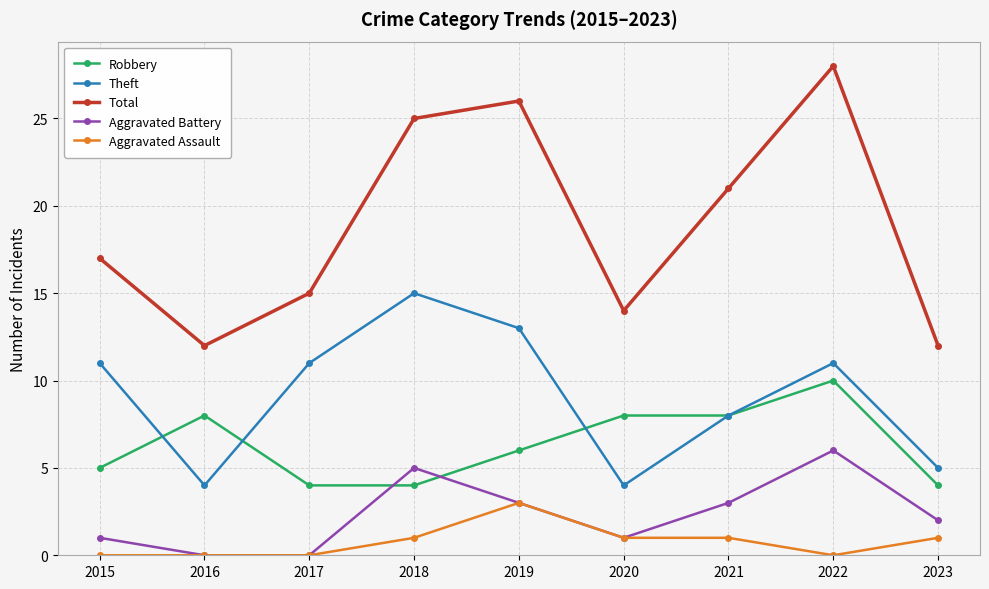

What is the difference between the second highest and second lowest values in the Robbery series?

4